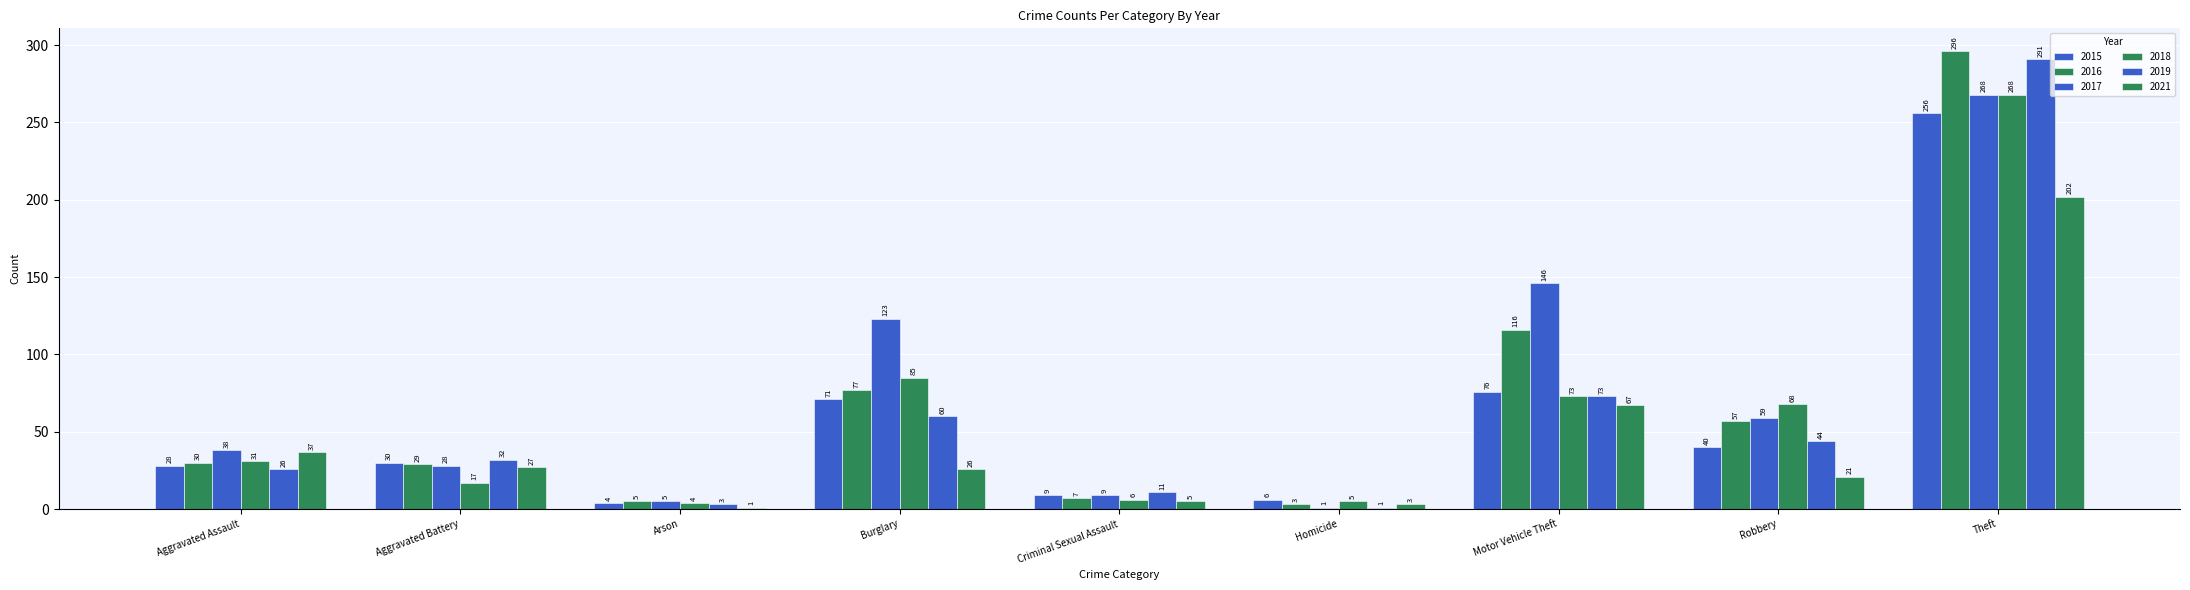

The value of 2019 at Aggravated Battery is 12. True or false?

False